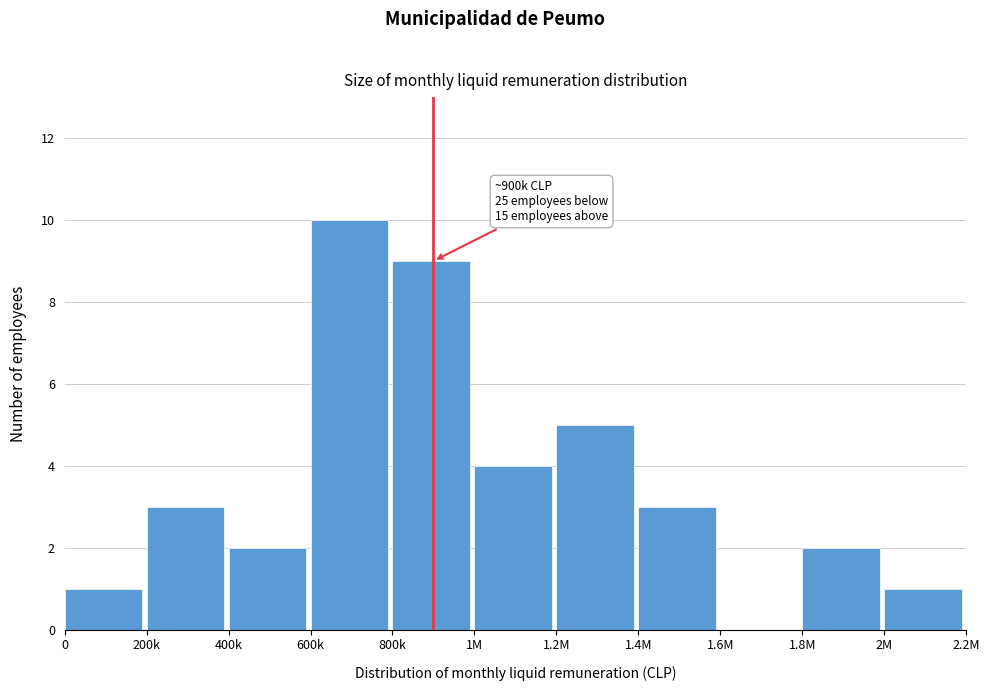

Reading right to left, what are all the values shown in this chart?

2M=1	1.8M=2	1.6M=0	1.4M=3	1.2M=5	1M=4	800k=9	600k=10	400k=2	200k=3	0=1